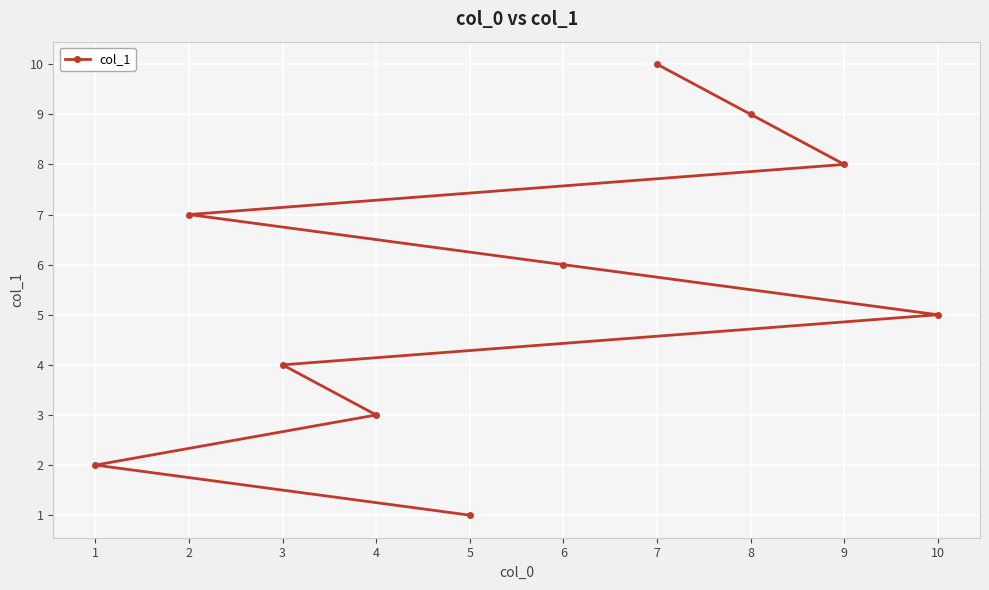

What is the difference between the values at 5 and 3?

3